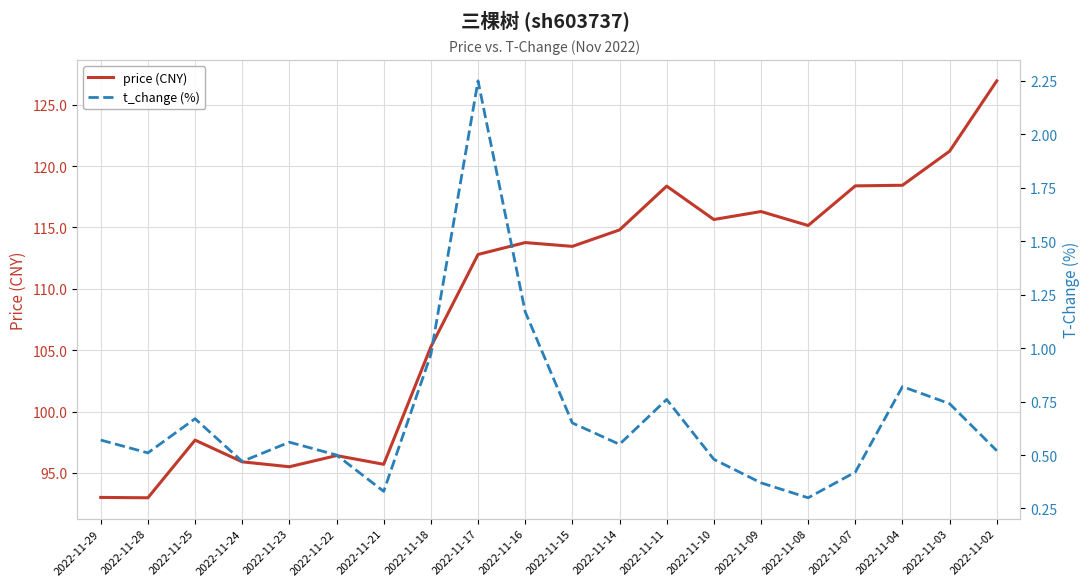

What is the sum of the t_change (%) values at 2022-11-11 and 2022-11-22?

1.3